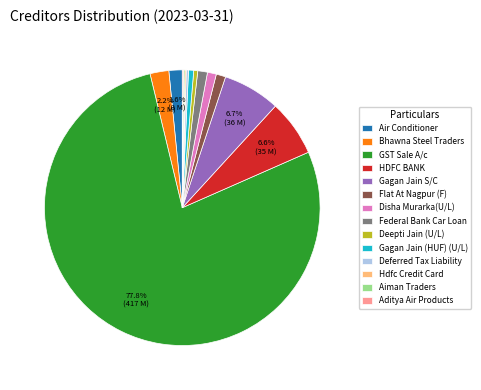

Is it true that Deepti Jain (U/L) is 7% of the pie?

False